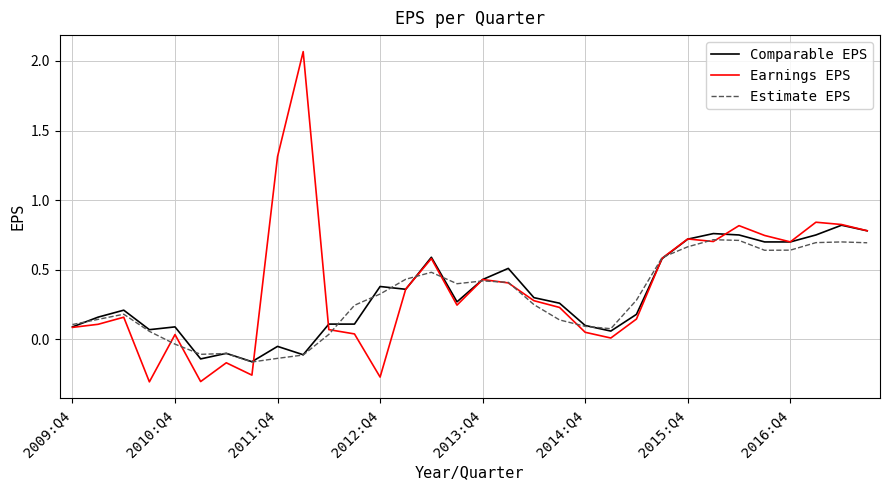

Which series has the largest range (max minus min)?

Earnings EPS